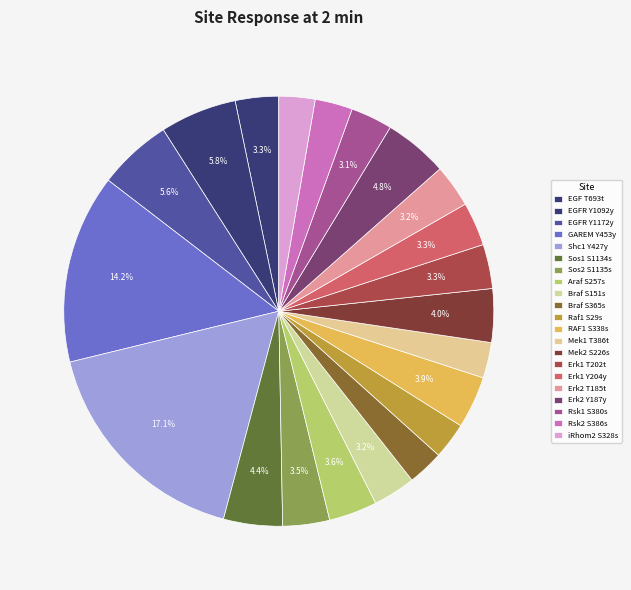

How many segments does this pie chart have?

21